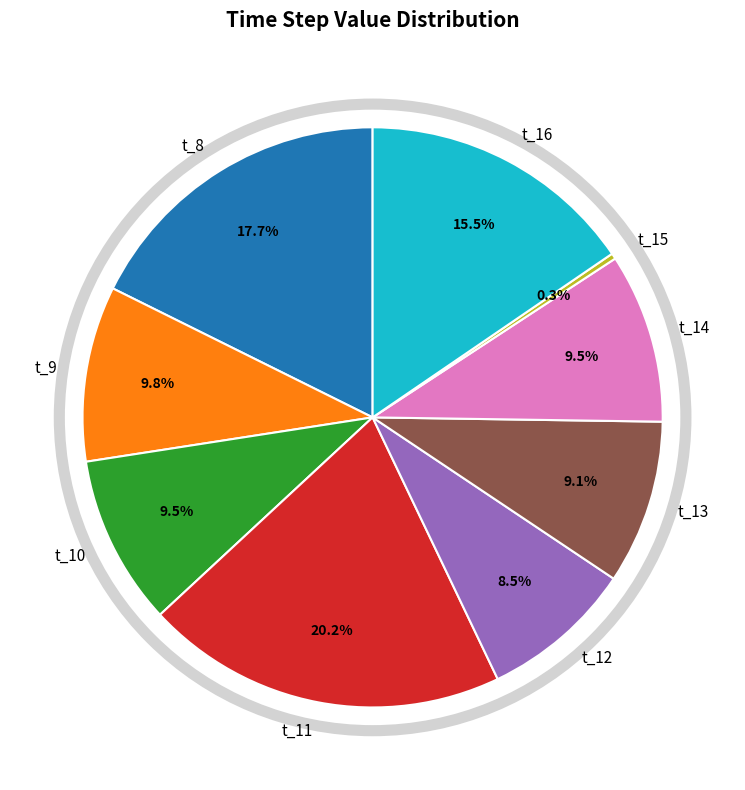

Combined, do t_14 and t_10 account for over 50%?

No